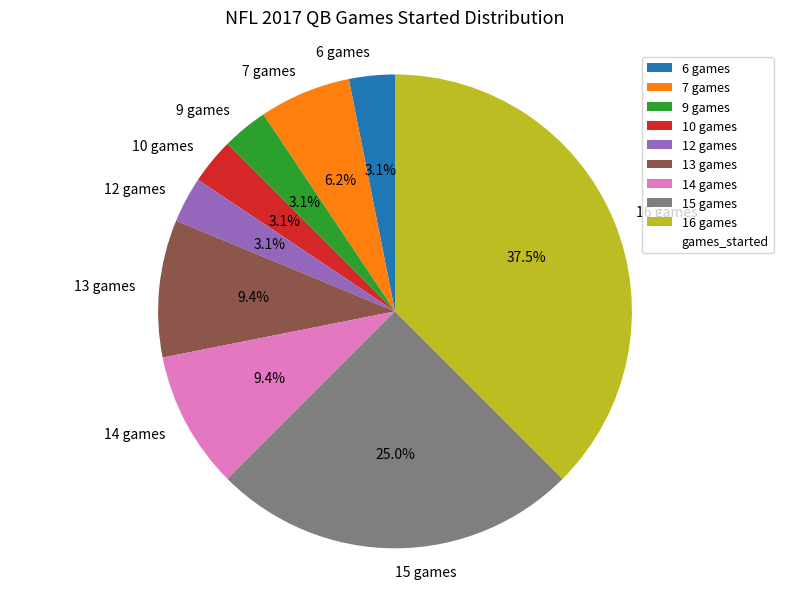

To the nearest percent, what is the difference between the largest and smallest slice percentages?

34%